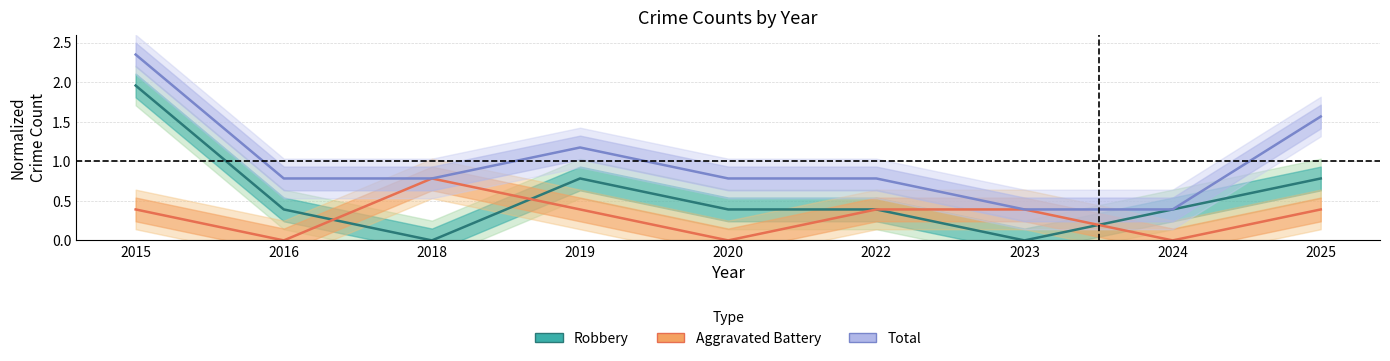

After their last crossing, which series has the higher values: Robbery or Aggravated Battery?

Robbery